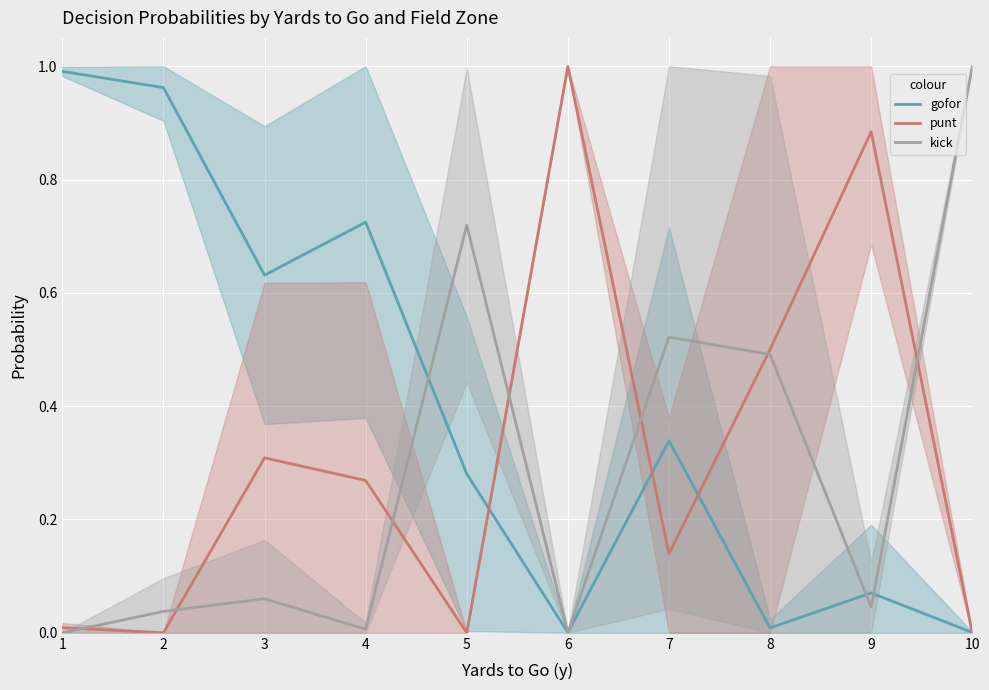

What is the sum of all gofor values?

4.0